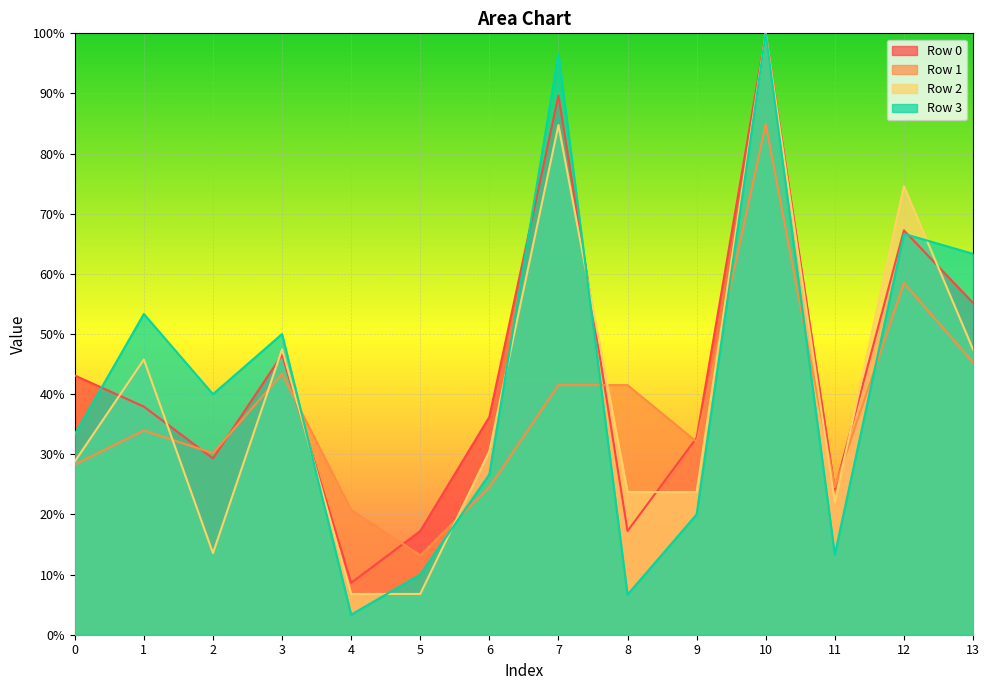

Is it true that Row 1 equals 0.4 at 7?

True